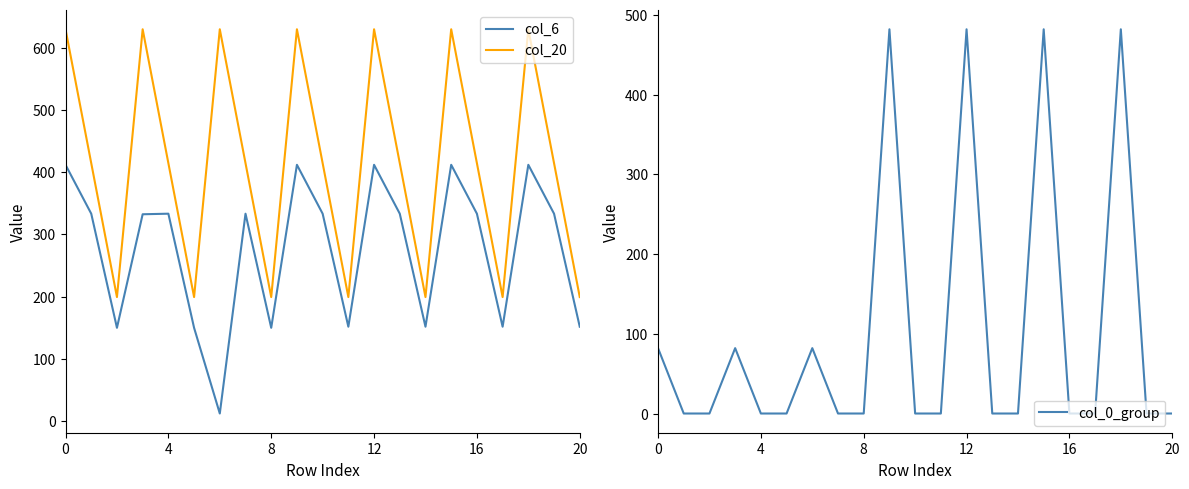

What is the difference between the highest and lowest values at 8?

199.2